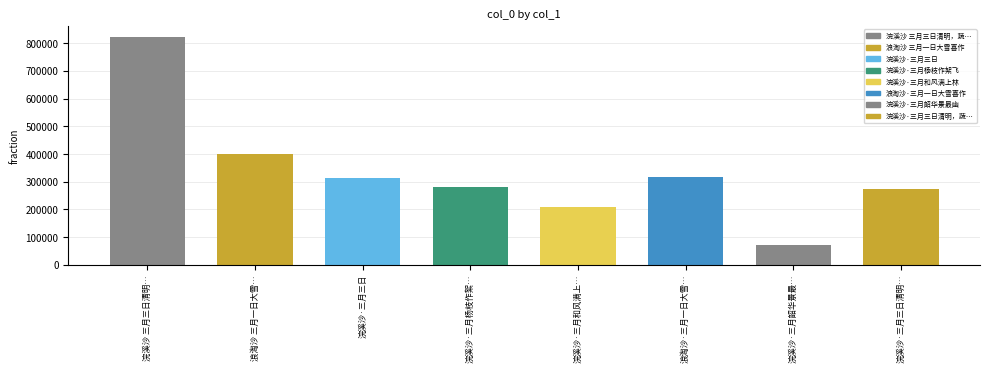

How many values exceed 313616?

3